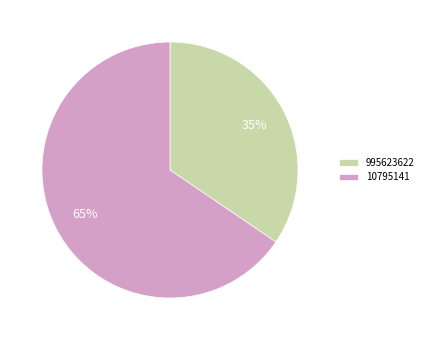

Does any single category account for the majority?

Yes